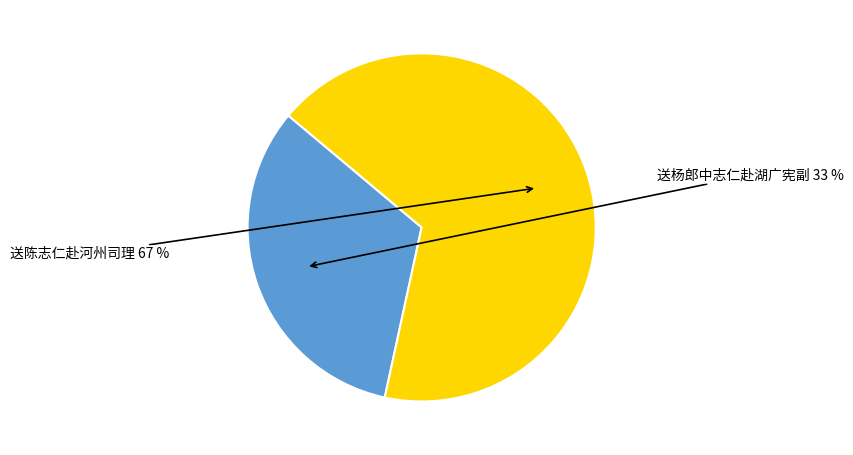

Is there any slice that represents more than half of the pie?

Yes